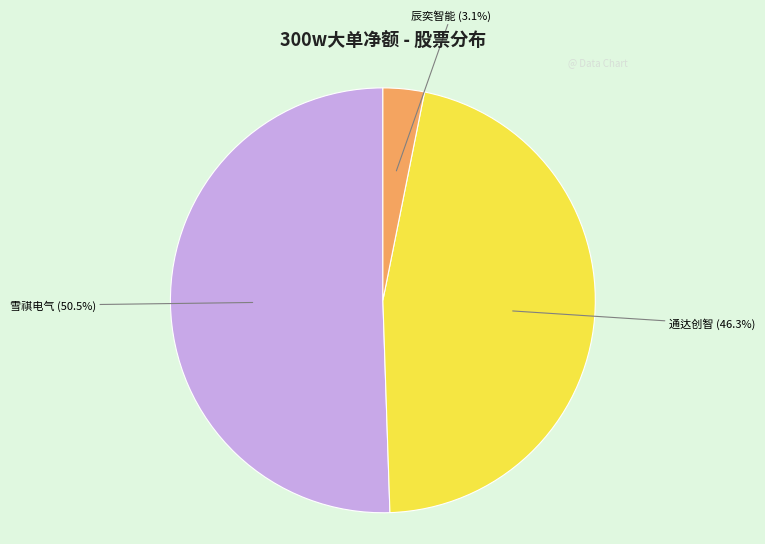

Count the number of slices in the pie.

3